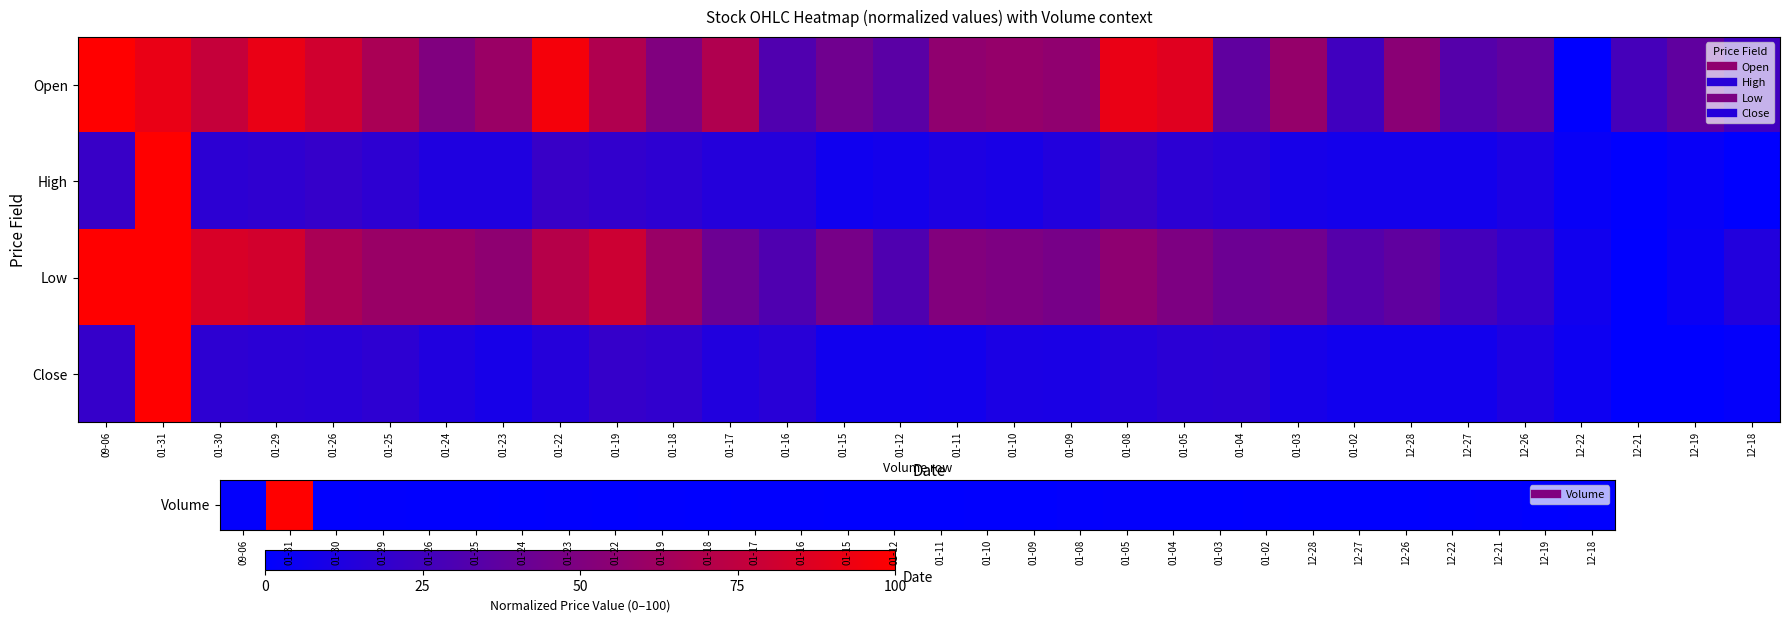

Which series has the largest range (max minus min)?

Volume